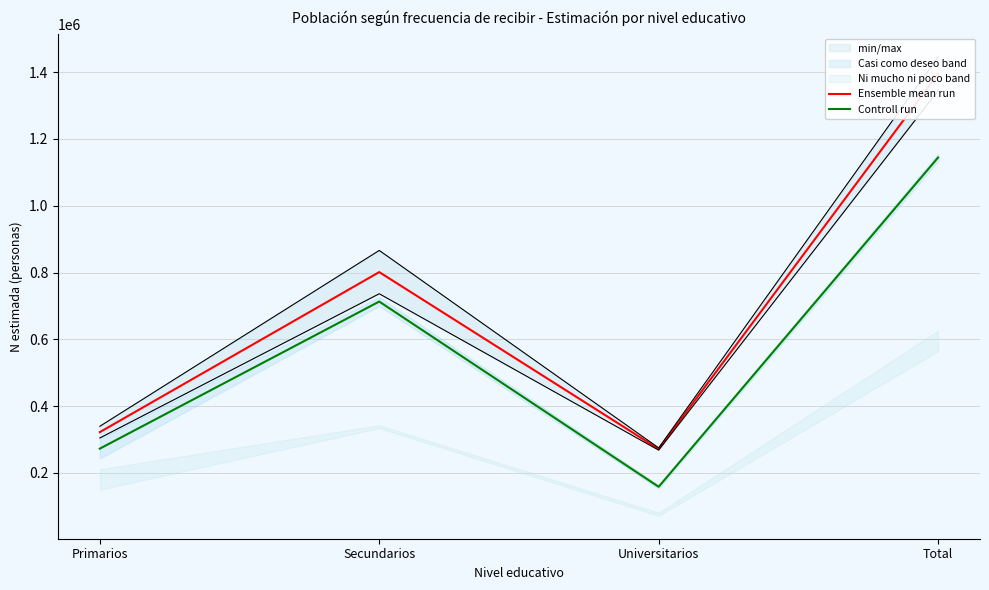

Where does the Controll run series first go above 713089?

Secundarios